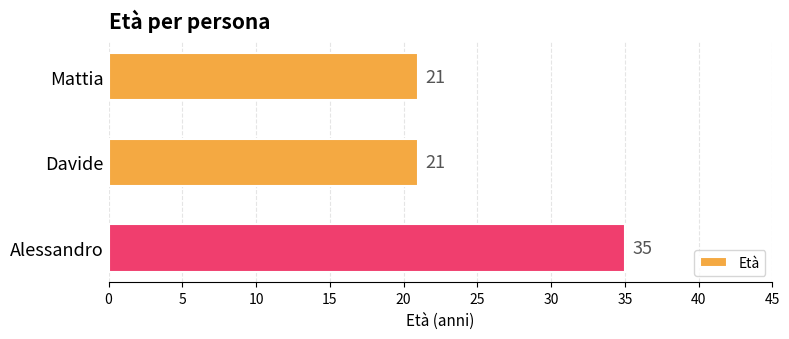

What is the smallest value displayed?

21